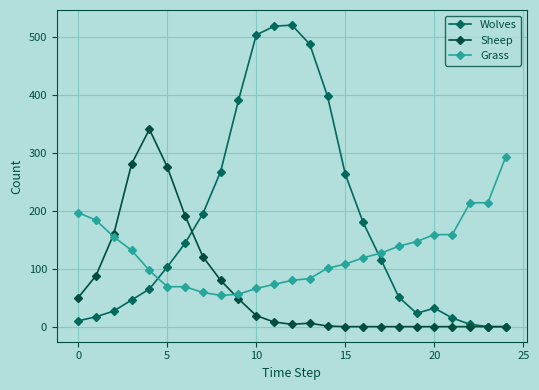

Is this an area chart (filled region under the line)?

No